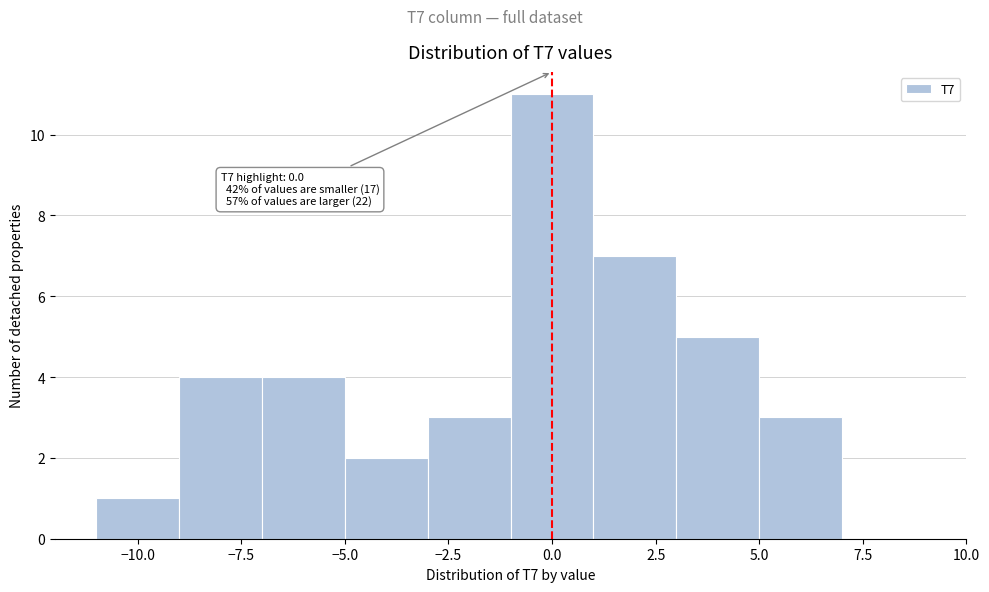

Which range on the x-axis has the tallest bar?

-1 to 1